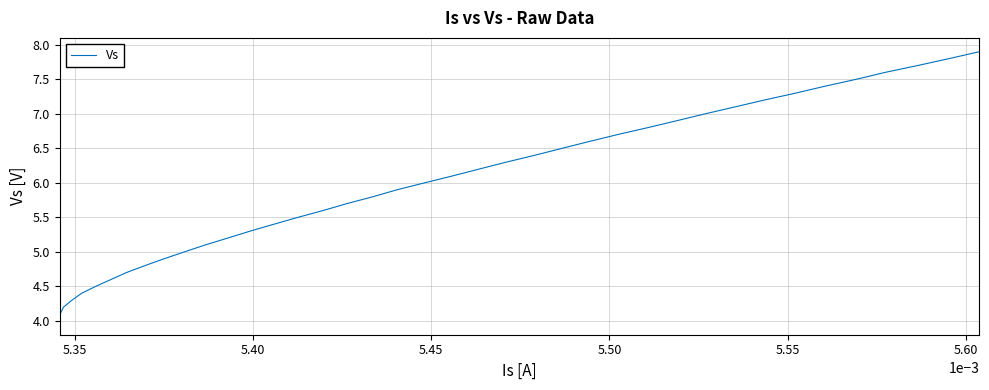

What is the maximum value shown in the chart?

7.9